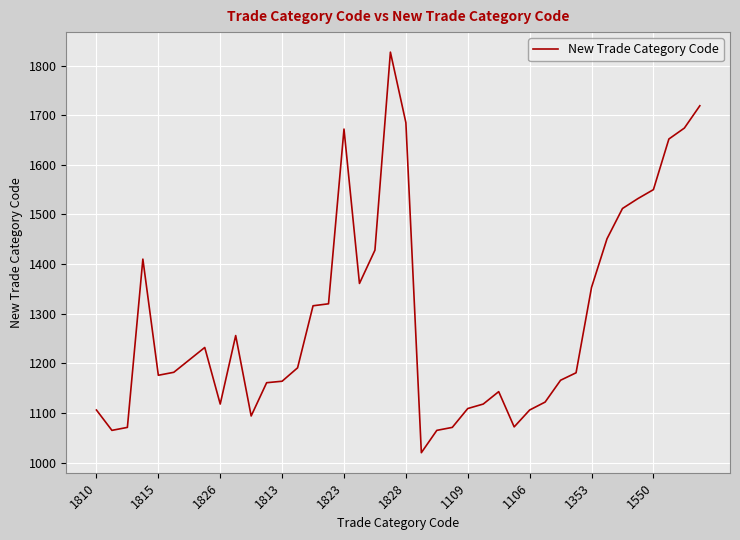

What is the smallest value displayed?

1020